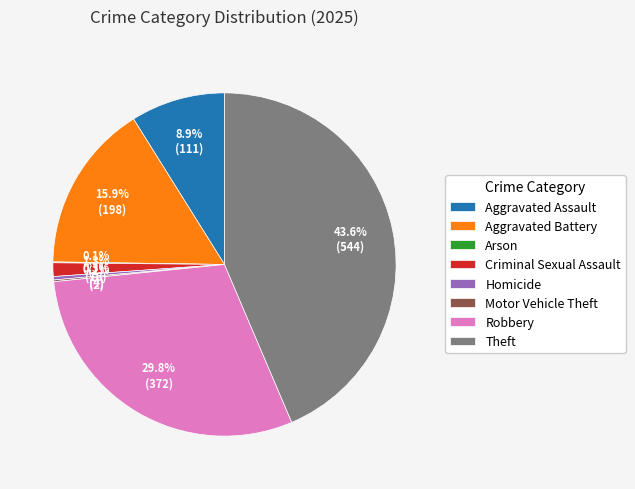

What portion of the pie excludes Criminal Sexual Assault?

98.7%